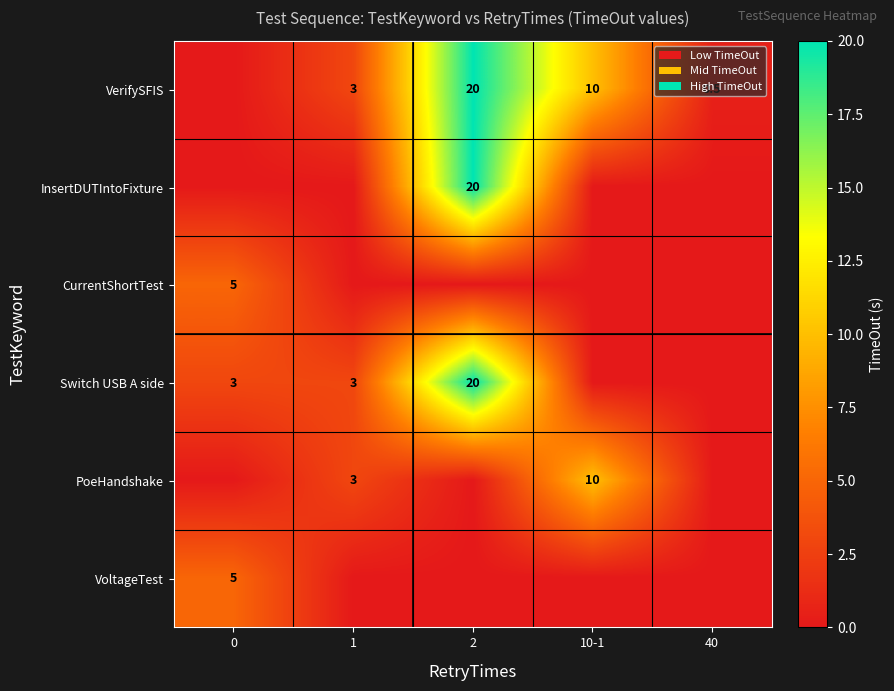

At which category is the sum across all series the highest?

2